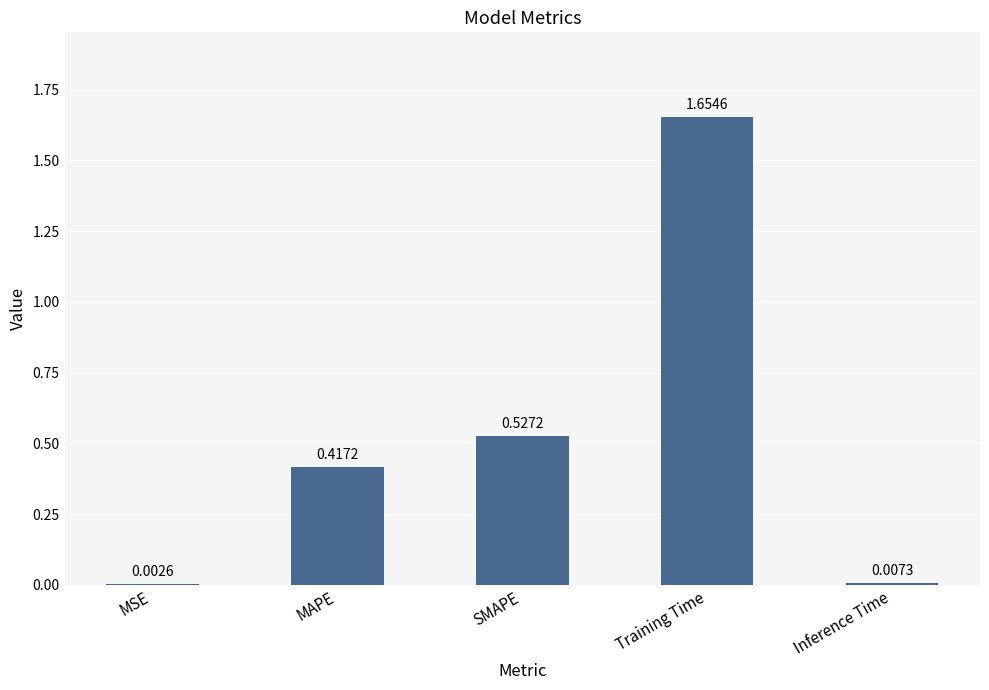

Between MSE and SMAPE, which is larger?

SMAPE